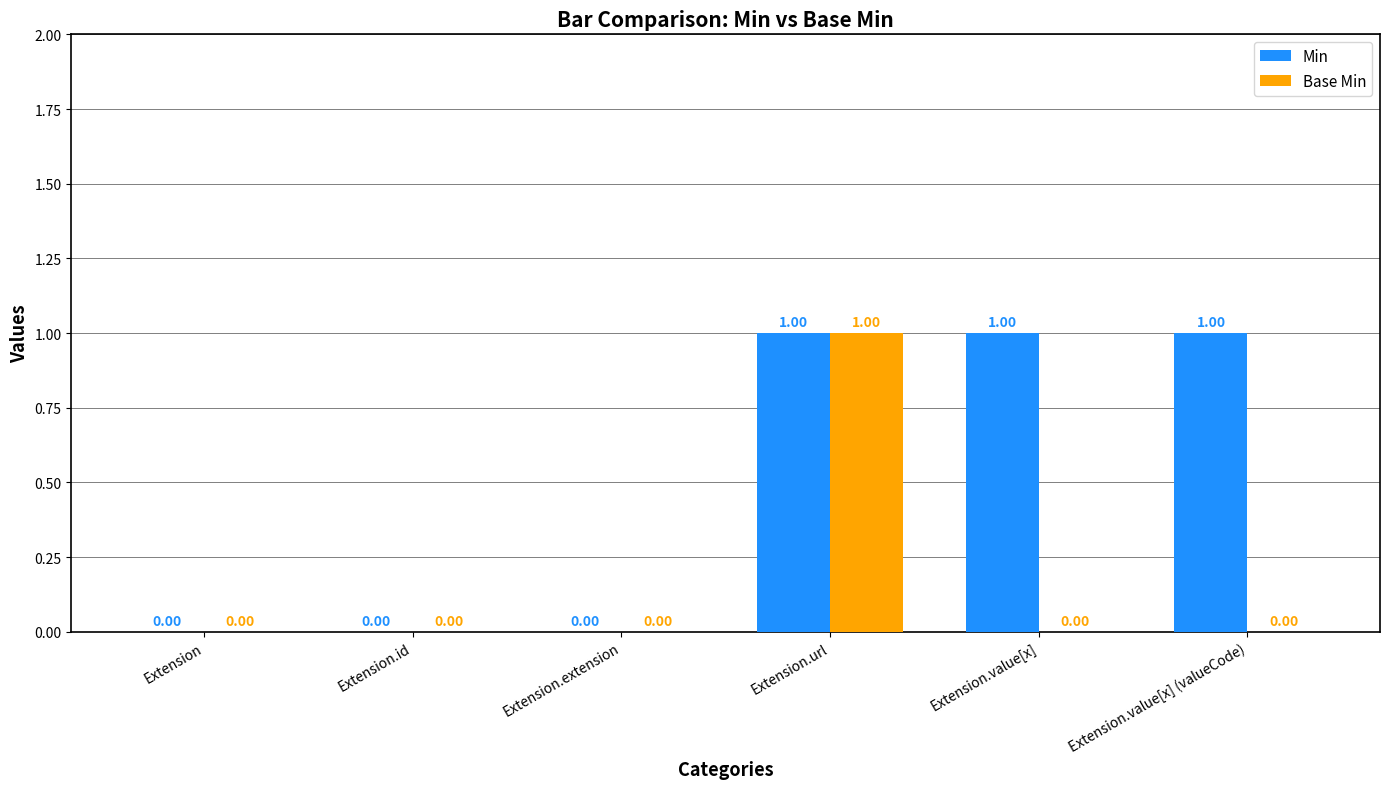

What is the greatest value displayed?

1